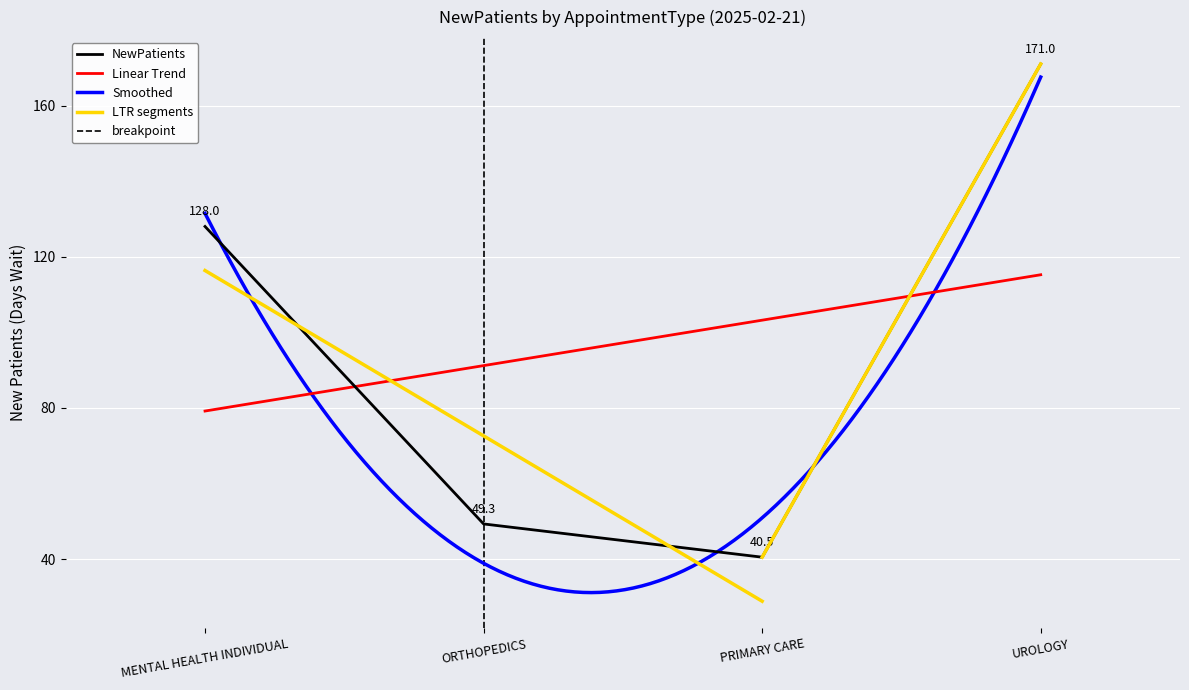

What value does the data have at PRIMARY CARE?

40.5